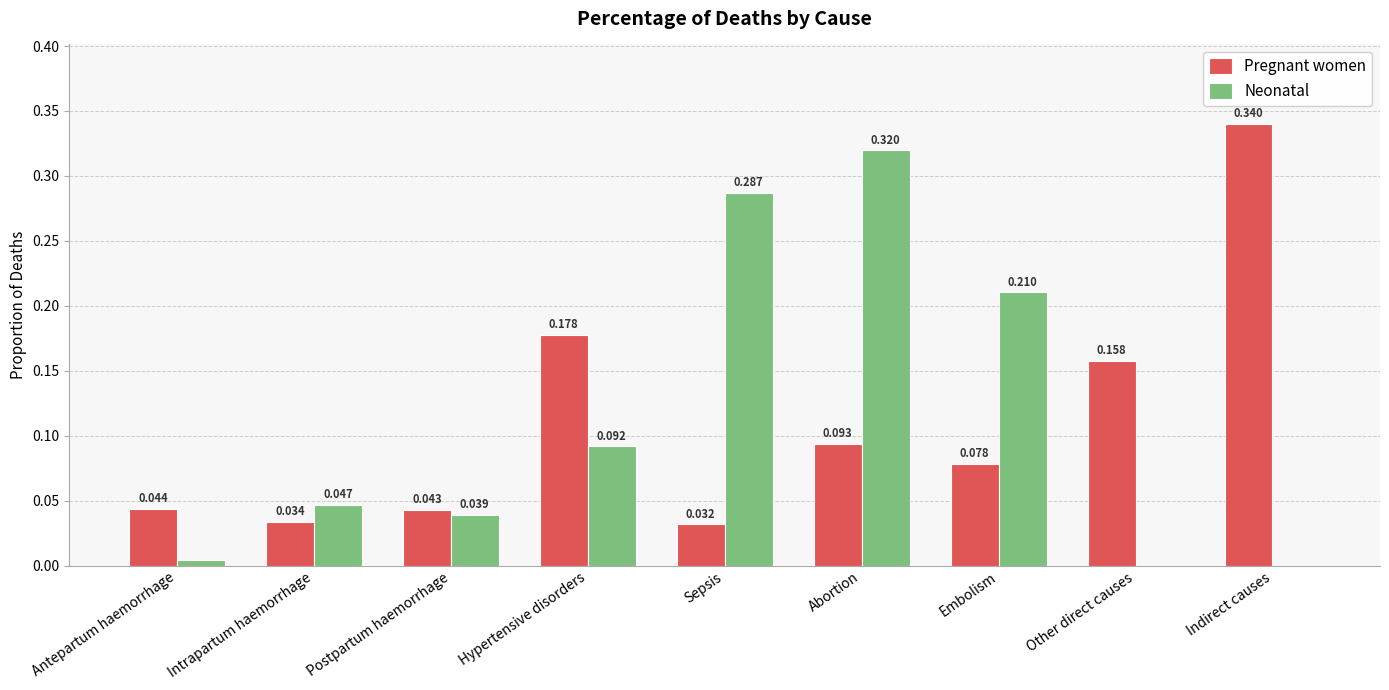

Which series changed the most between Hypertensive disorders and Abortion?

Neonatal